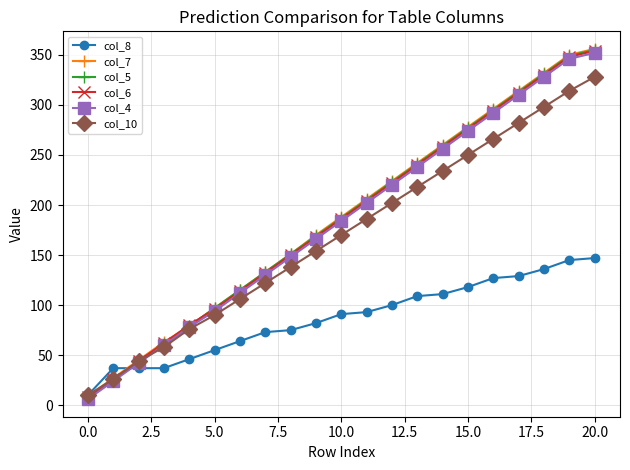

What is the maximum value shown in the chart?

356